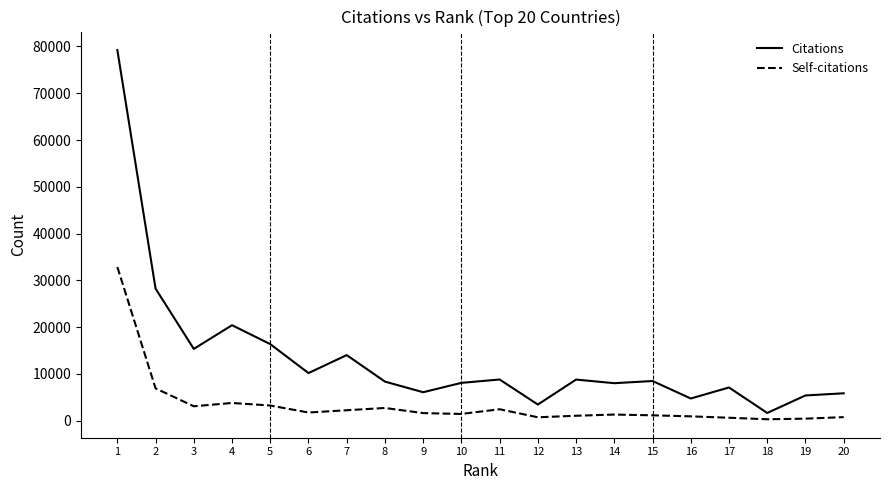

The value of Citations at 9 is 6072. True or false?

True